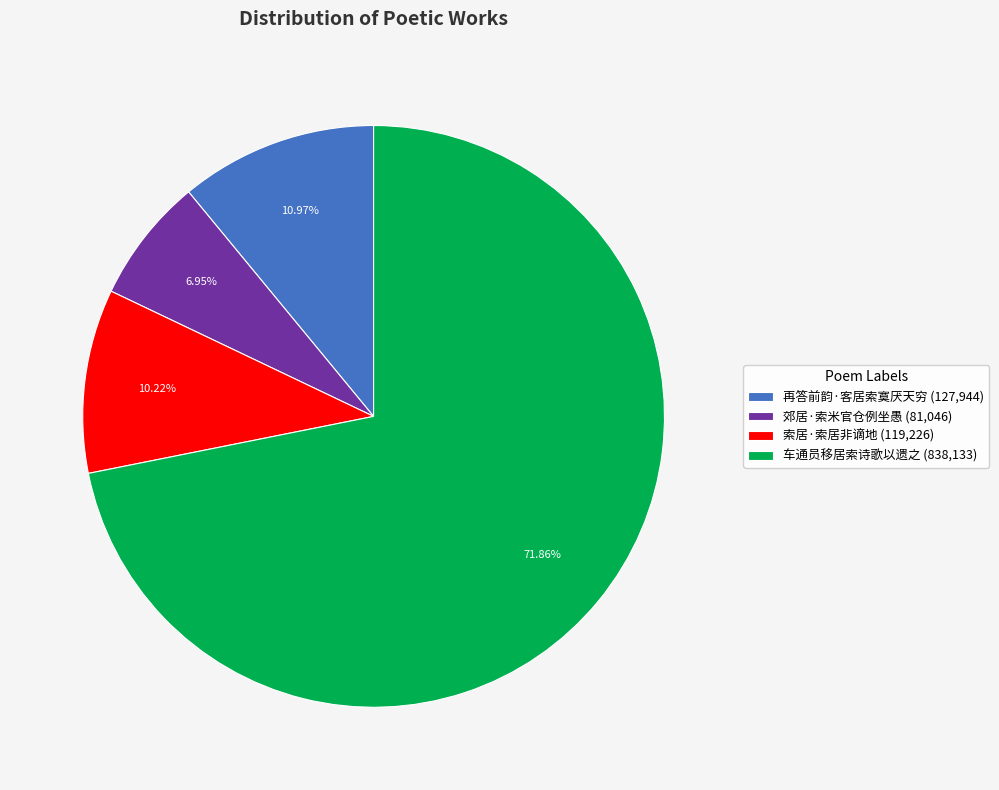

To the nearest percent, what is the average slice percentage?

25%